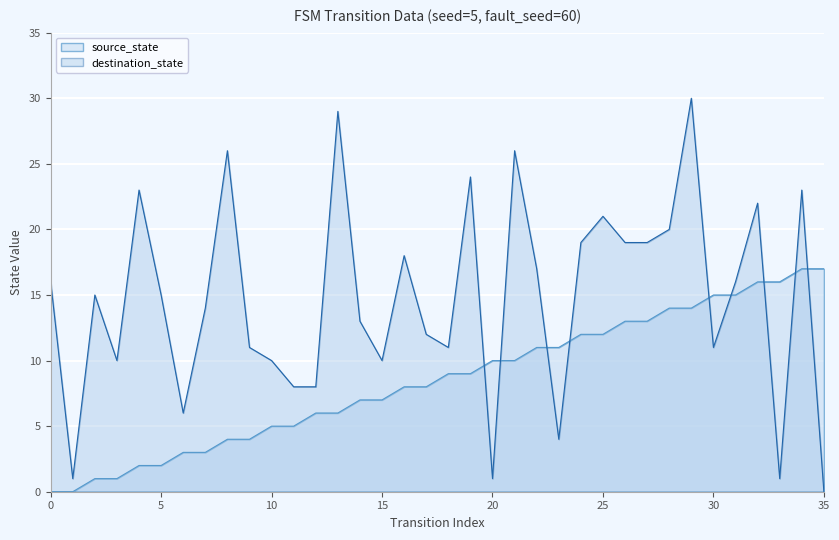

What are all the series names shown in the legend?

source_state, destination_state